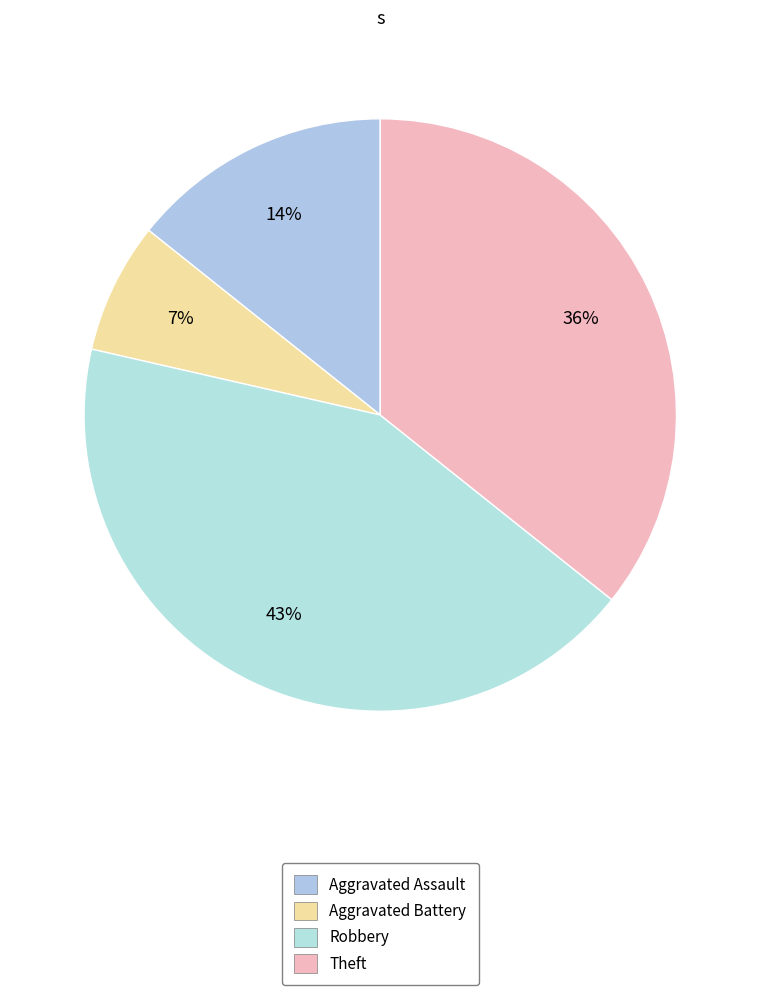

Rank the categories by value from highest to lowest.

Robbery, Theft, Aggravated Assault, Aggravated Battery